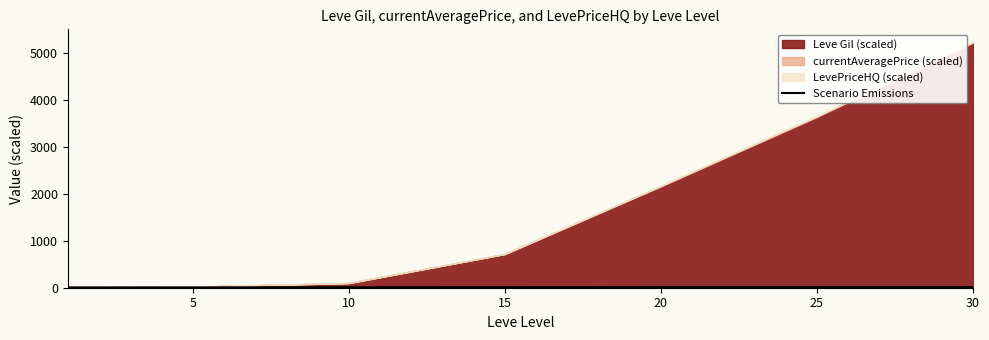

Does the chart have visible grid lines?

No